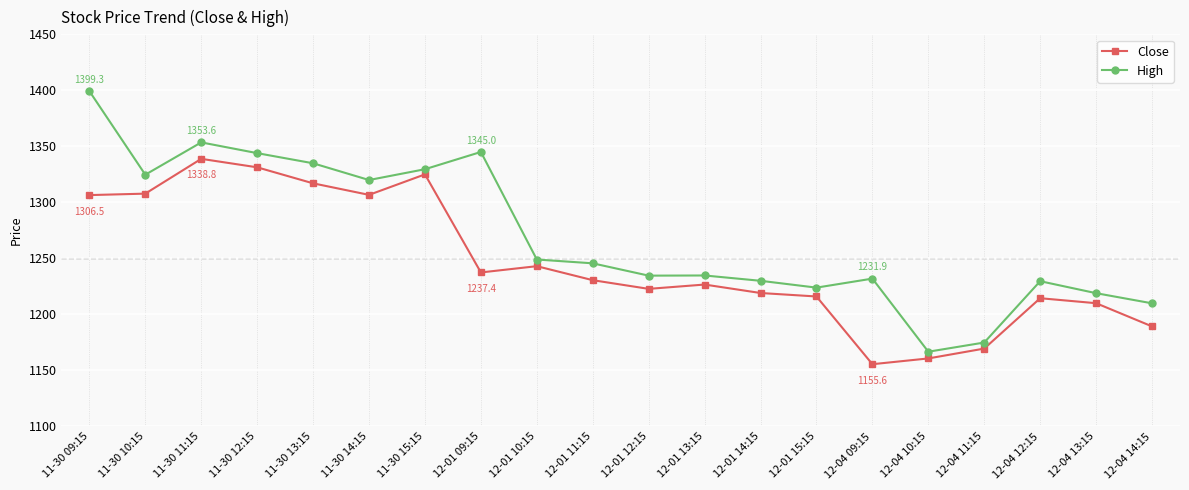

Rank the series by their maximum value, from highest to lowest.

High, Close